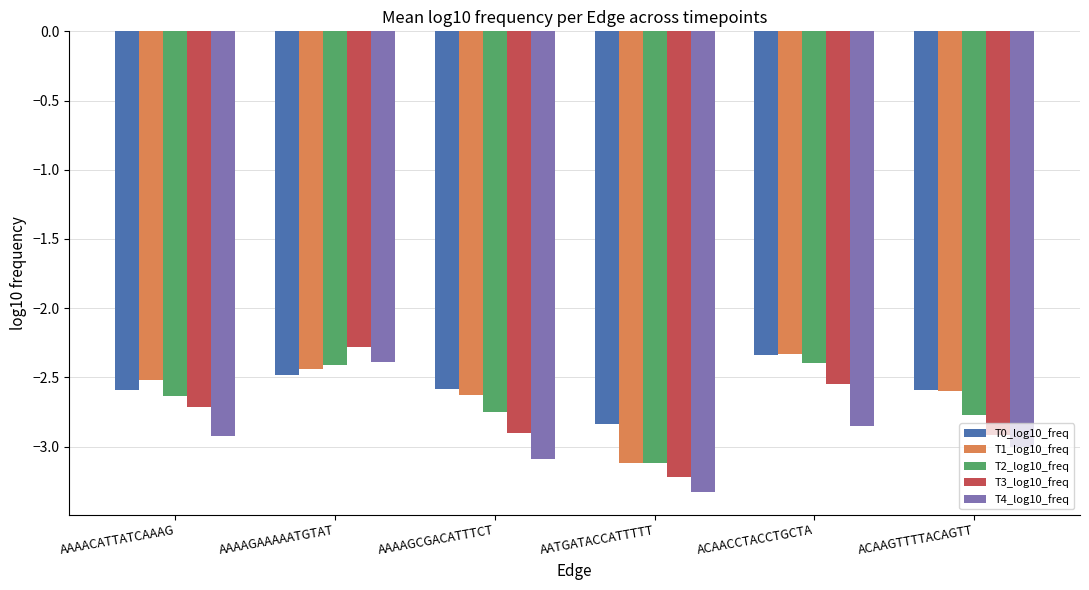

At which category is the sum across all series the highest?

AAAAGAAAAATGTAT